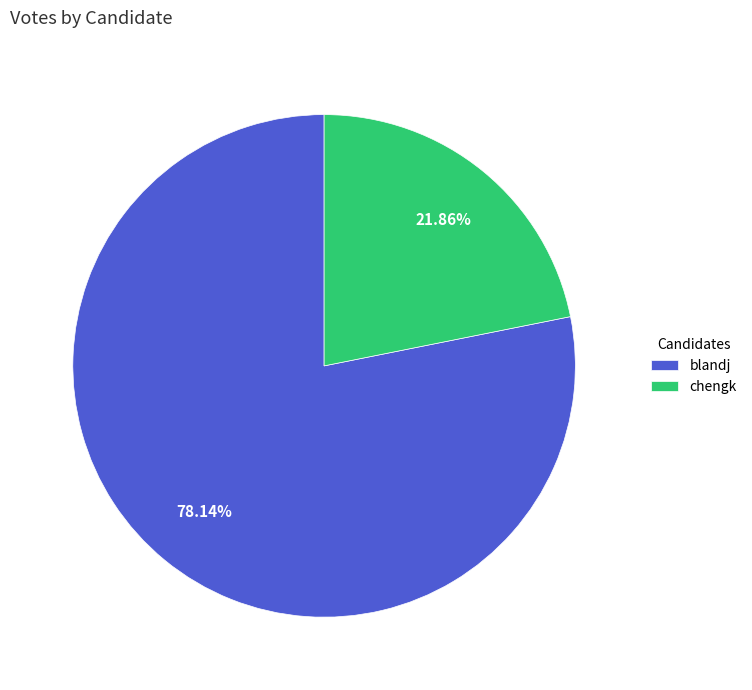

Which category has the biggest portion of the pie?

blandj